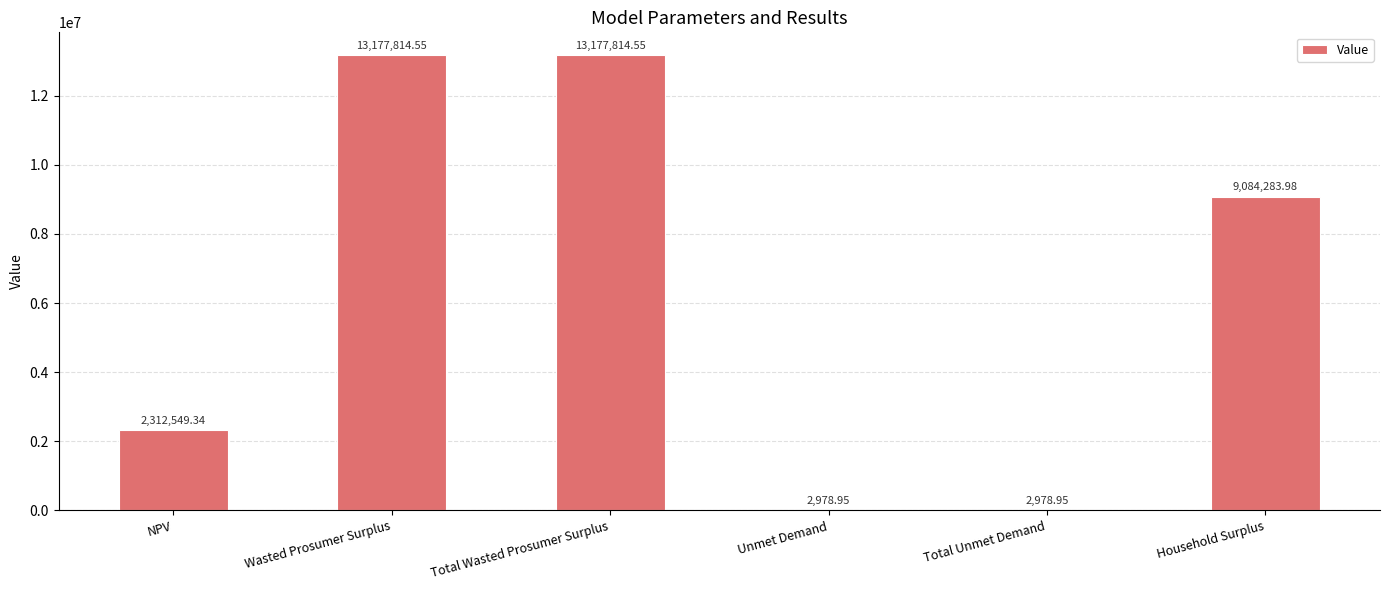

Does the chart contain stacked bars?

No